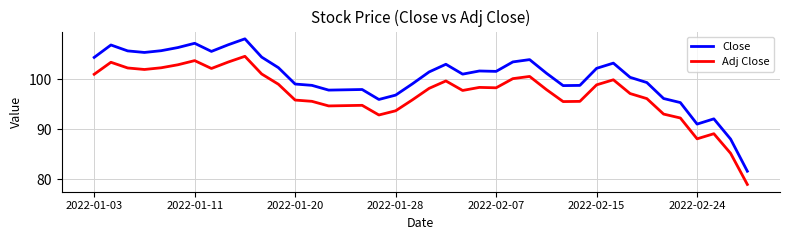

Which series has the widest spread of values?

Close